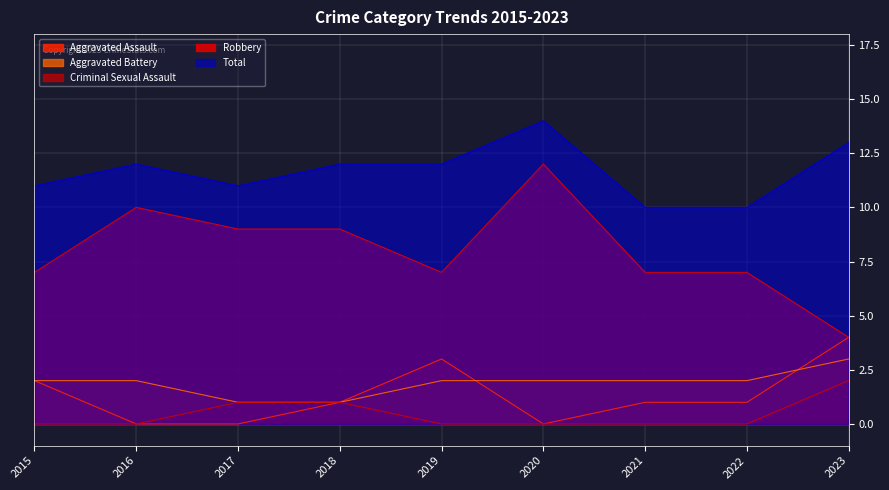

Is it true that Total equals 8 at 2017?

False